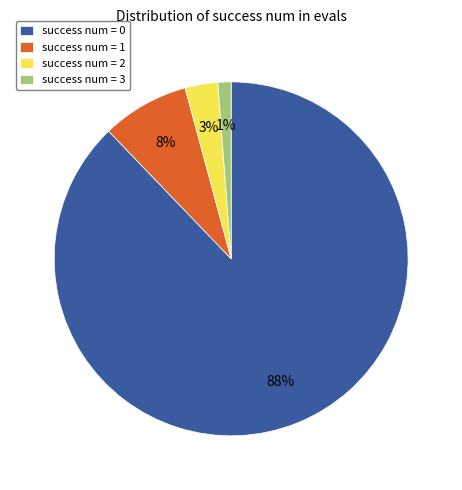

Does any single category account for the majority?

Yes